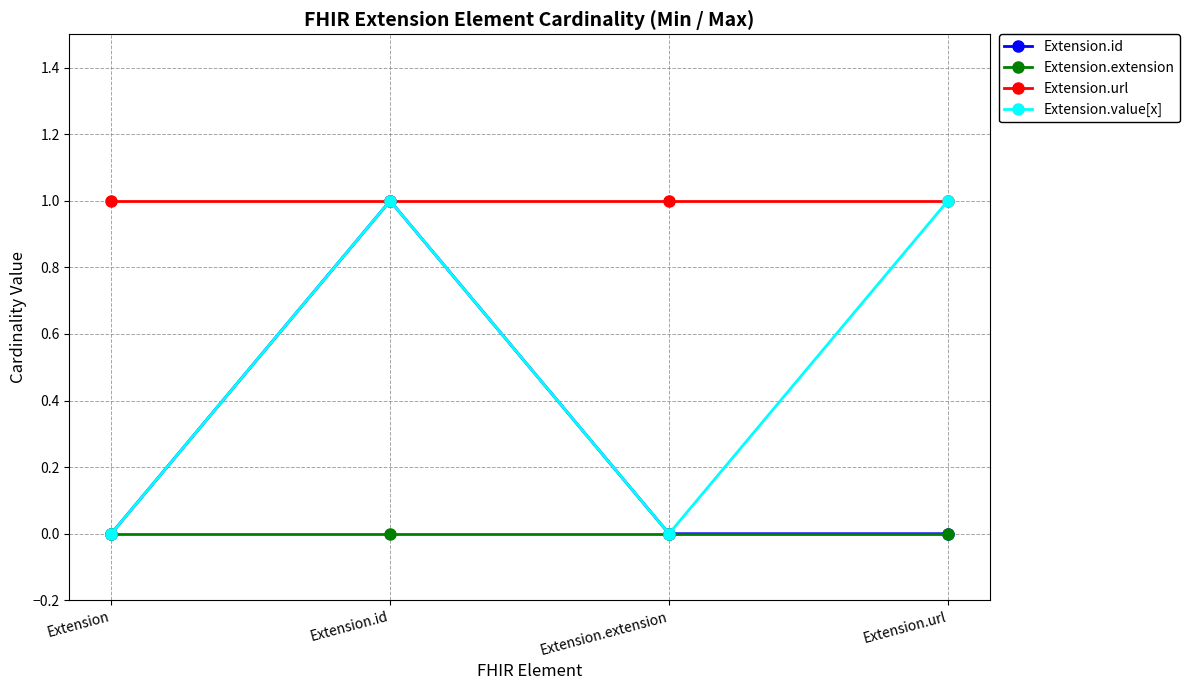

List the series in order of their overall mean, highest first.

Extension.url, Extension.value[x], Extension.id, Extension.extension